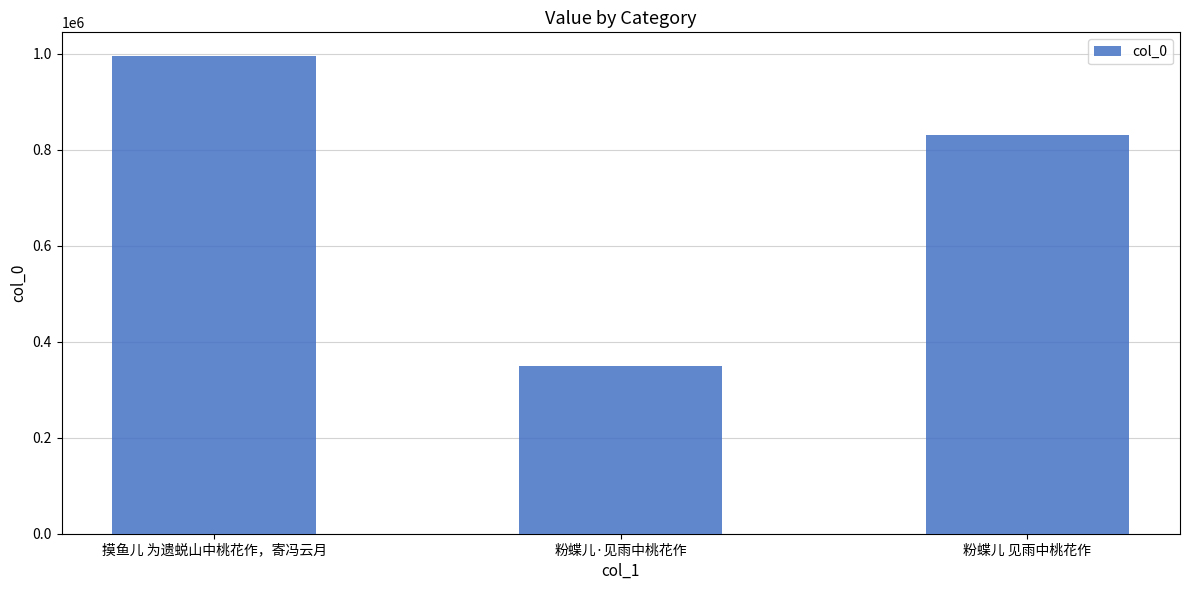

At which category does the chart reach its peak across all series?

摸鱼儿 为遗蜕山中桃花作，寄冯云月